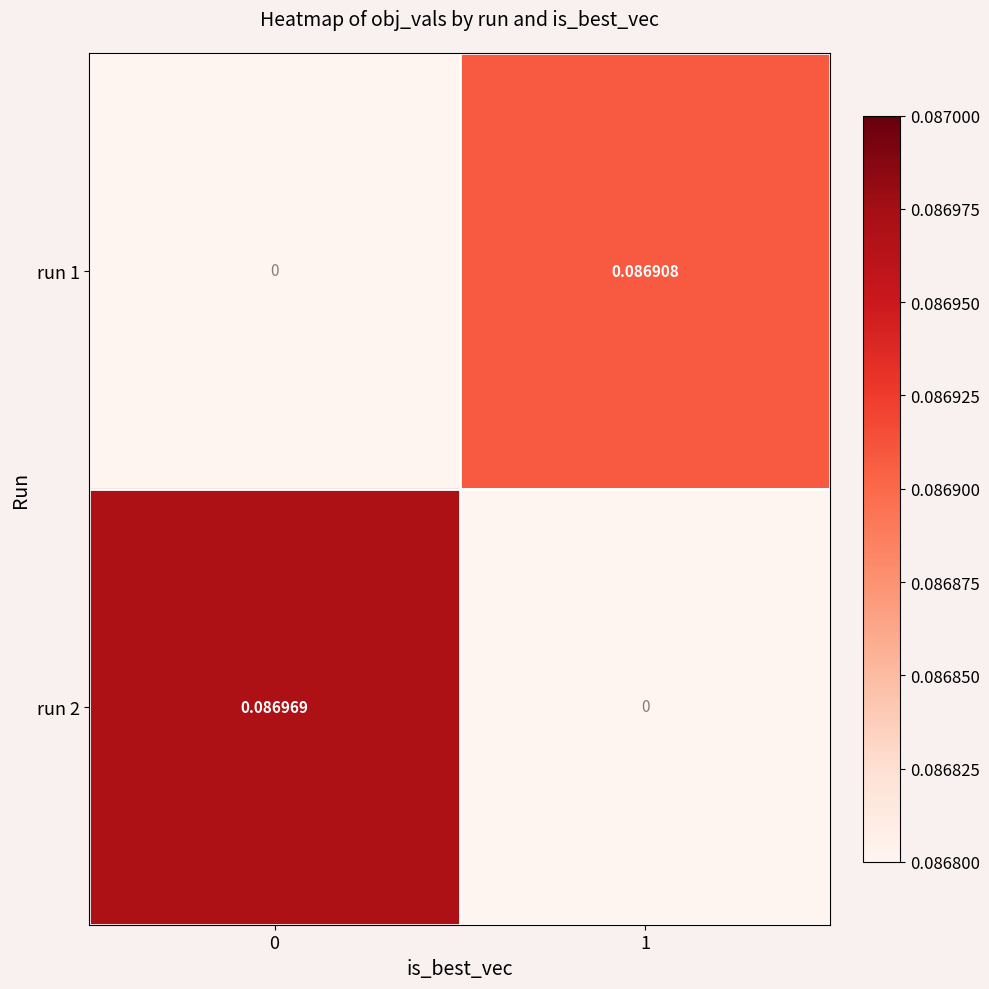

Is the value of run 1 at 1 greater than the value of run 2 at 0?

No